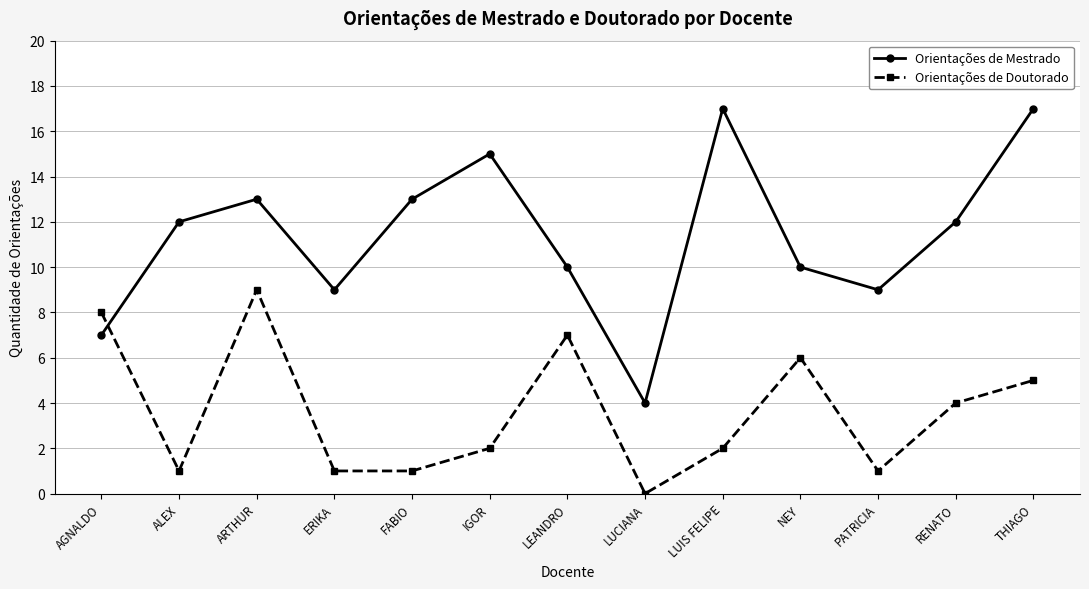

List the series in order of their overall mean, highest first.

Orientações de Mestrado, Orientações de Doutorado